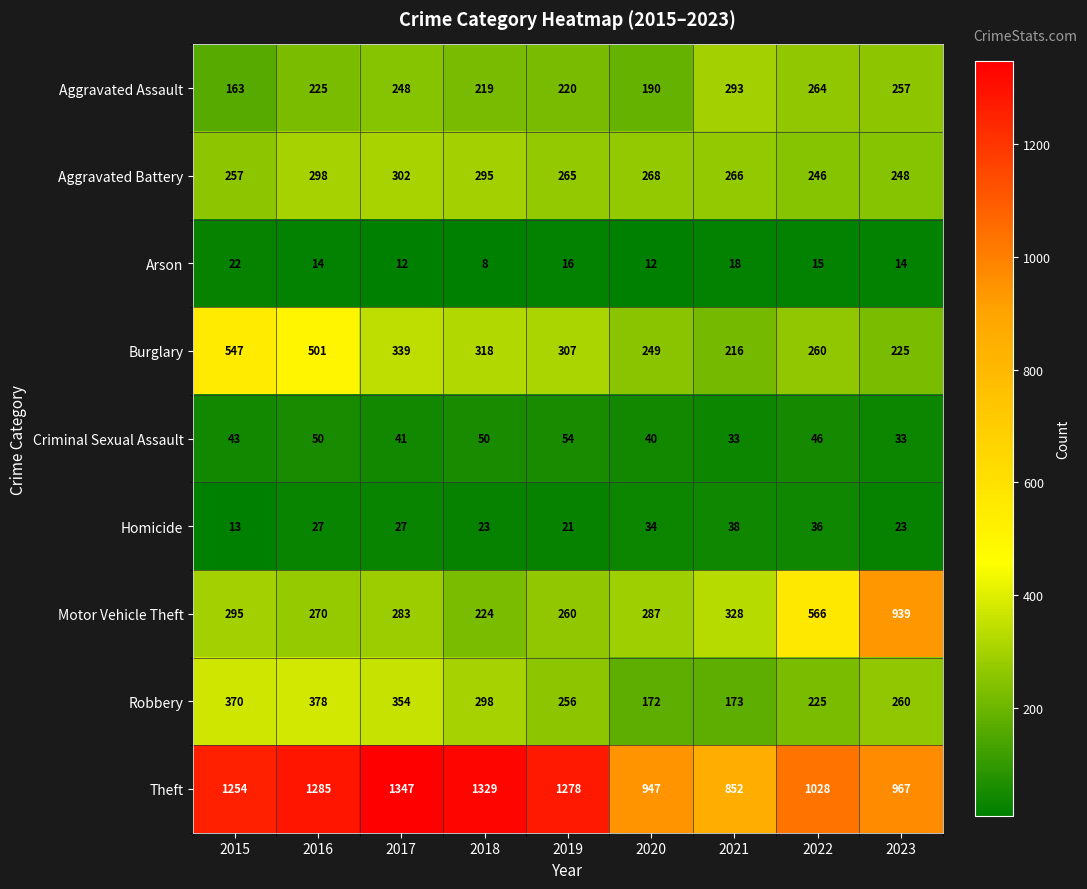

True or false: Robbery has a value of 260 at 2023.

True